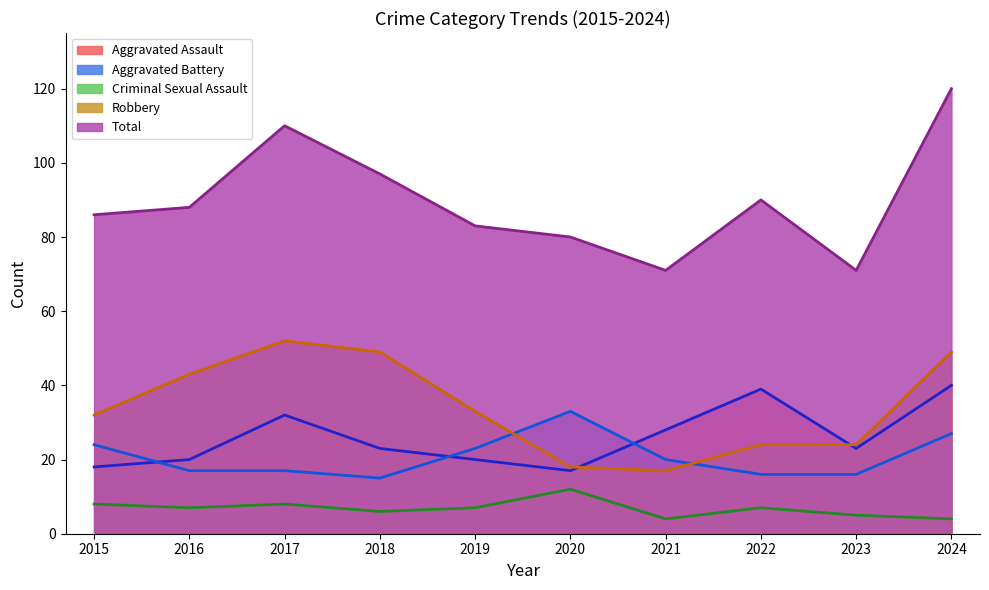

True or false: Criminal Sexual Assault and Aggravated Assault cross at least once.

False